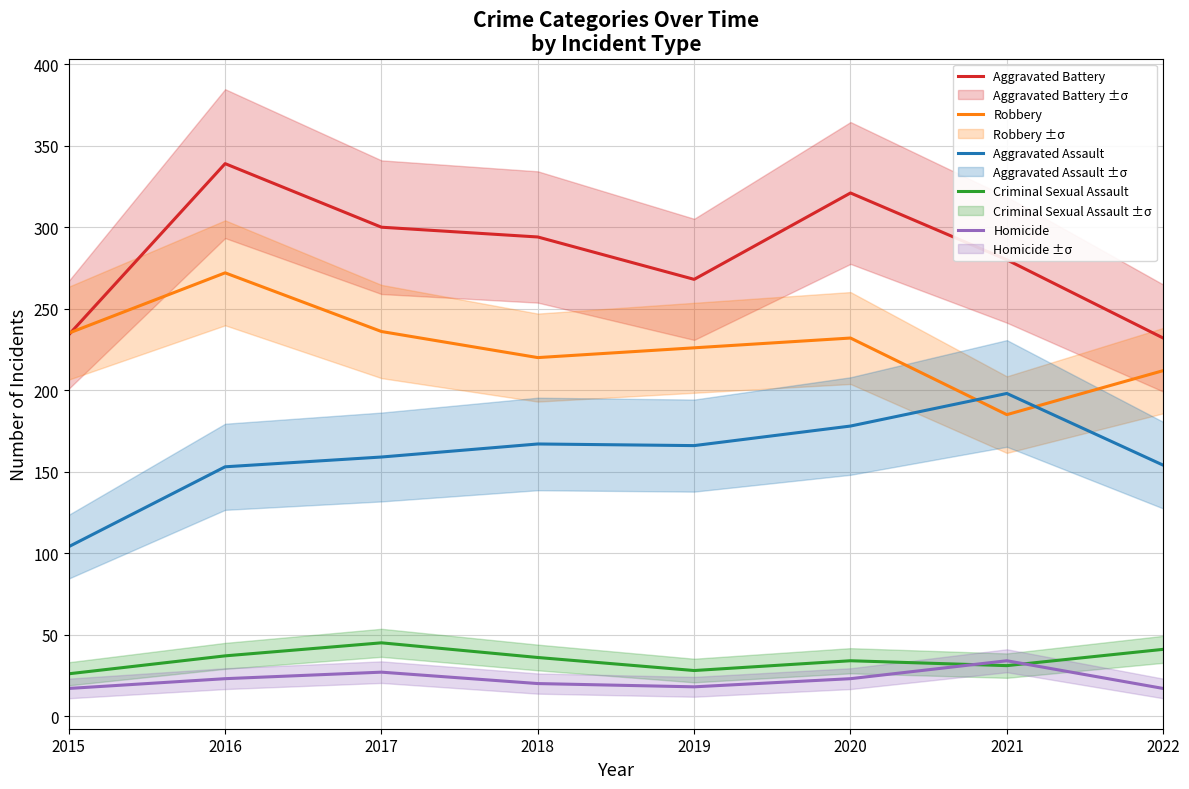

Which series has the largest total across all categories?

Aggravated Battery